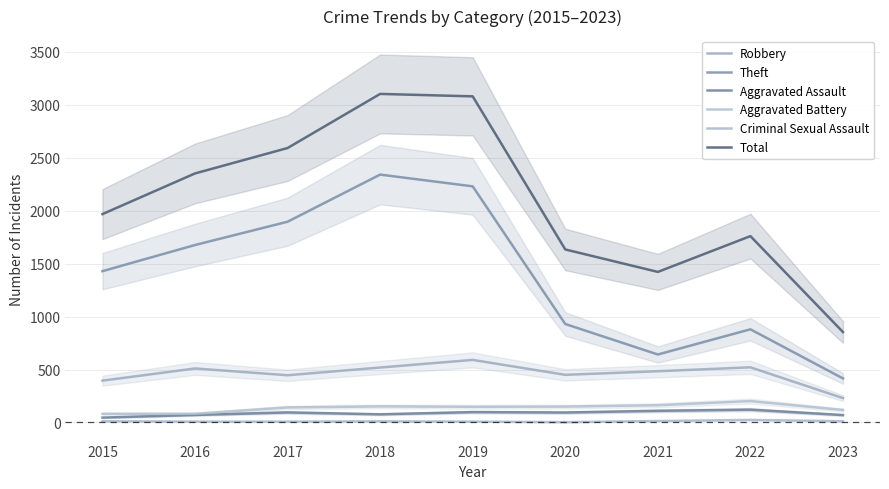

At 2019, list the series in order from smallest to largest.

Criminal Sexual Assault, Aggravated Assault, Aggravated Battery, Robbery, Theft, Total